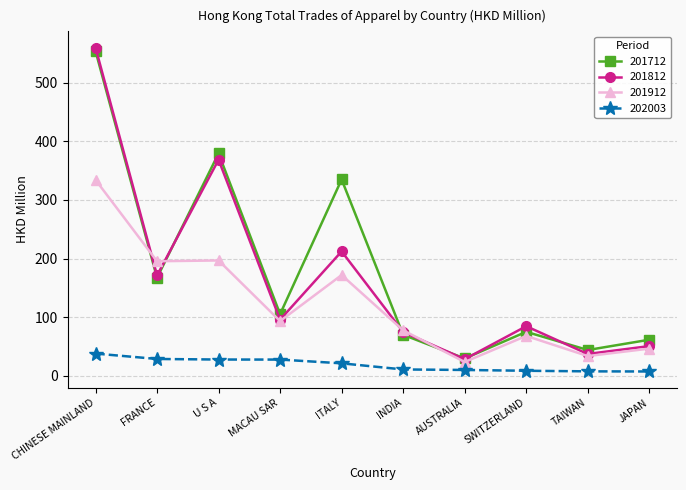

Which series has the largest range (max minus min)?

201812